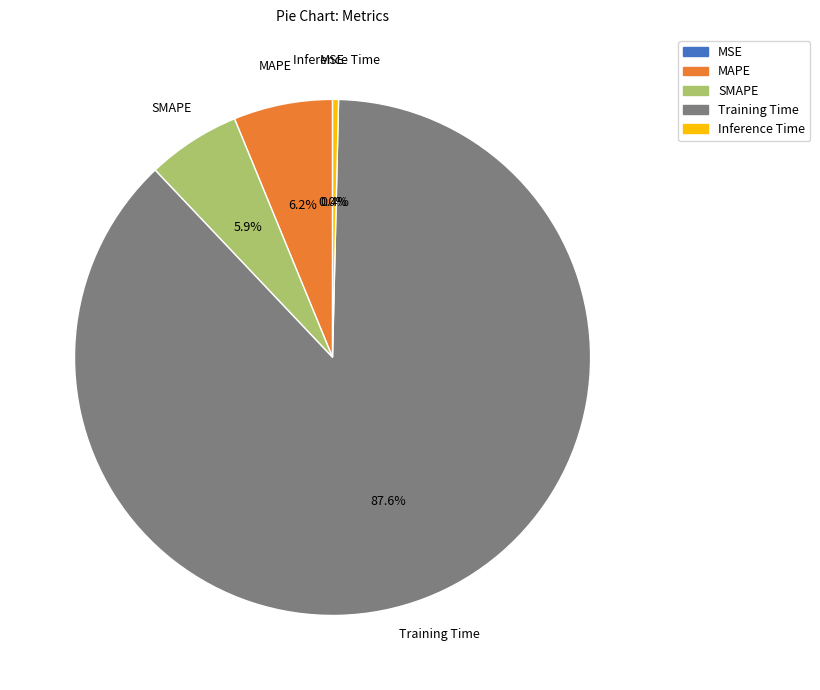

True or false: SMAPE accounts for 6% of the total.

True